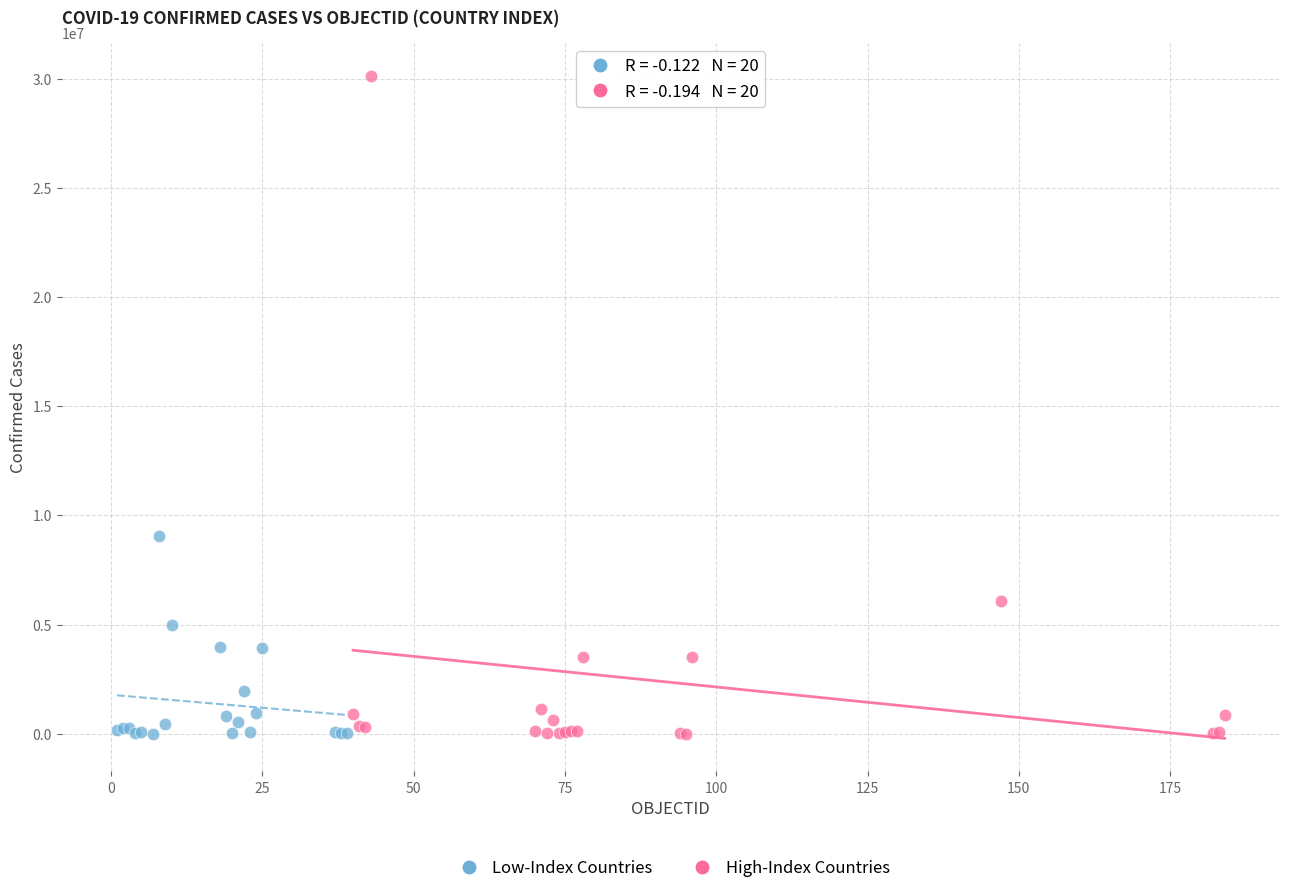

Which series contains the highest Y value?

High-Index Countries